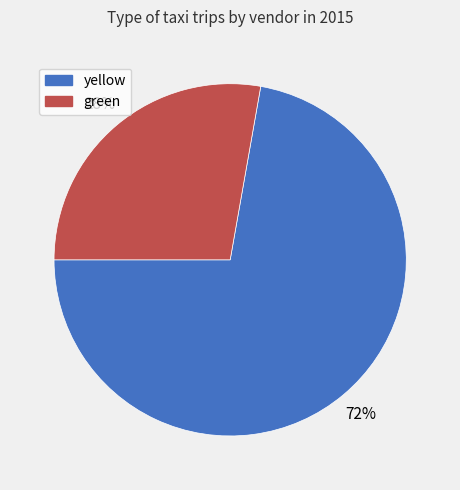

Rank the categories by value from lowest to highest.

green, yellow